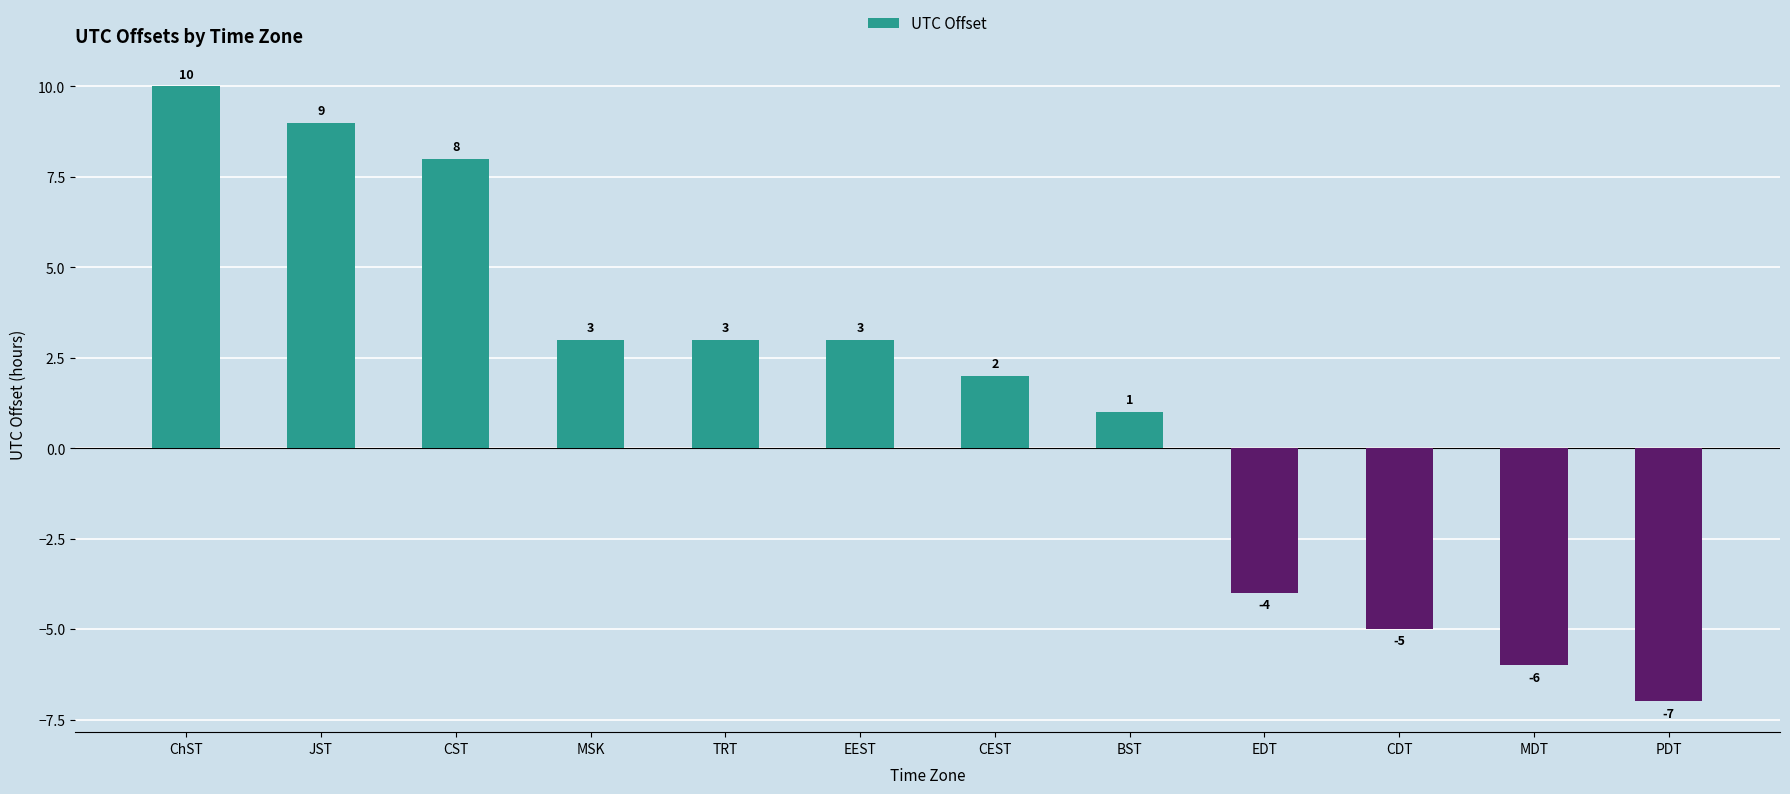

Where is the data nearest to the value 1?

BST